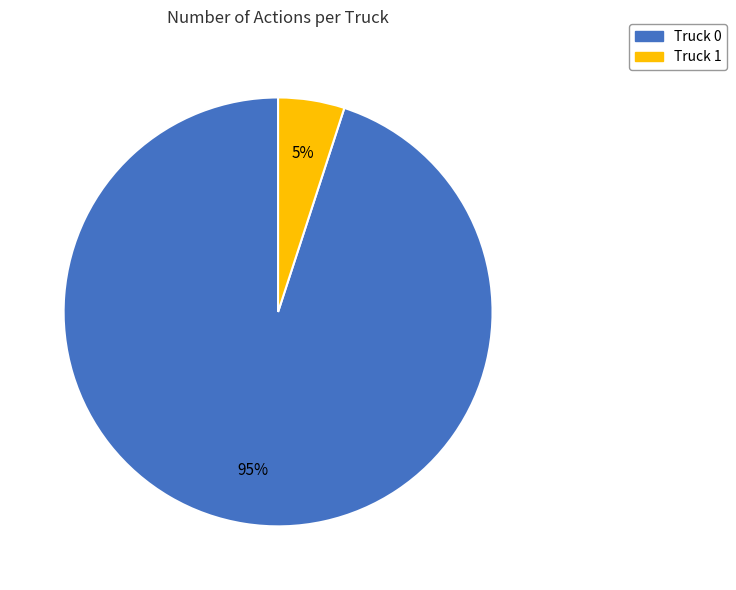

How many segments does this pie chart have?

2